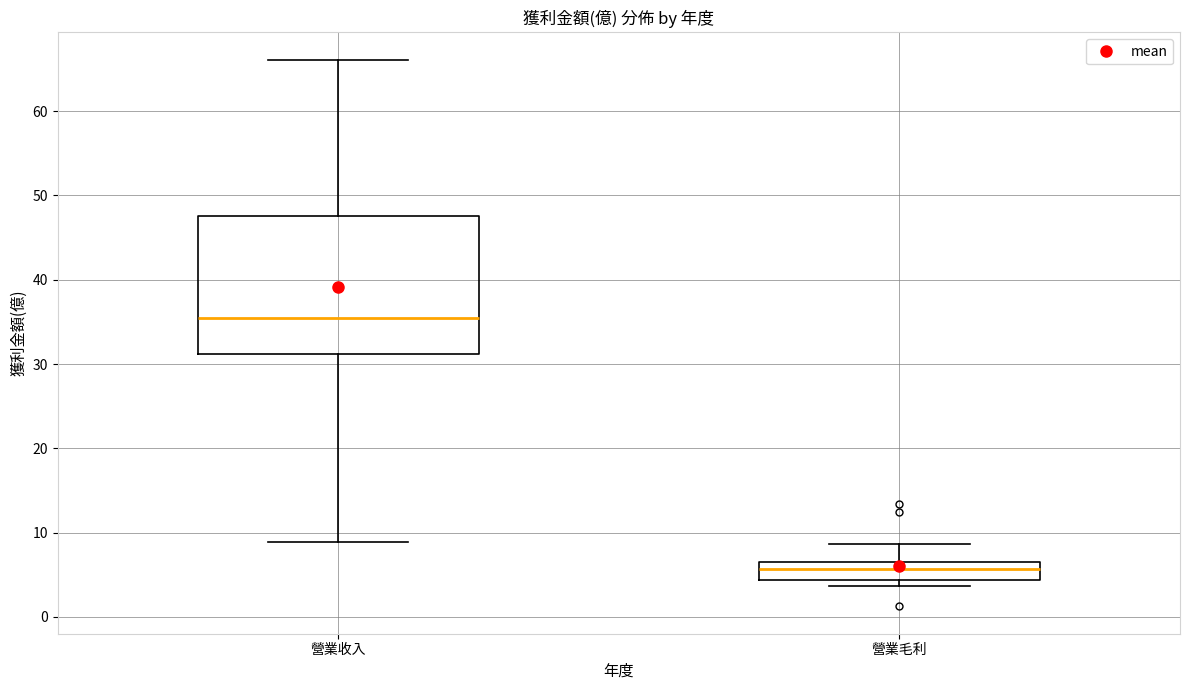

Which box is the tallest, from its lower edge to its upper edge?

營業收入